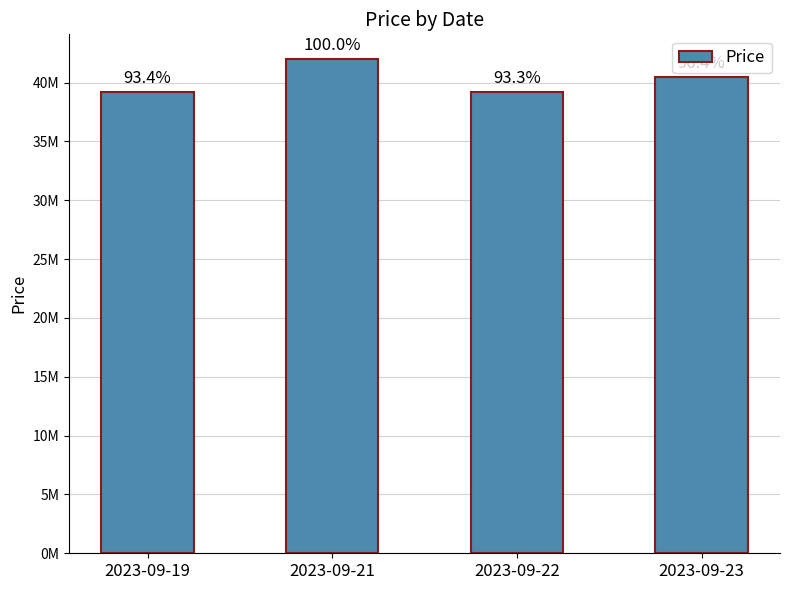

Does the chart contain any negative values?

No